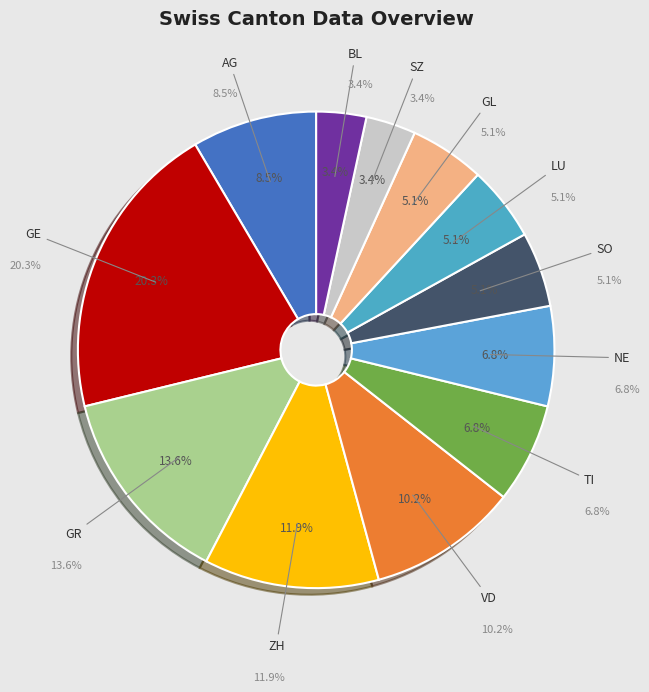

To the nearest percent, what is the average slice percentage?

8%